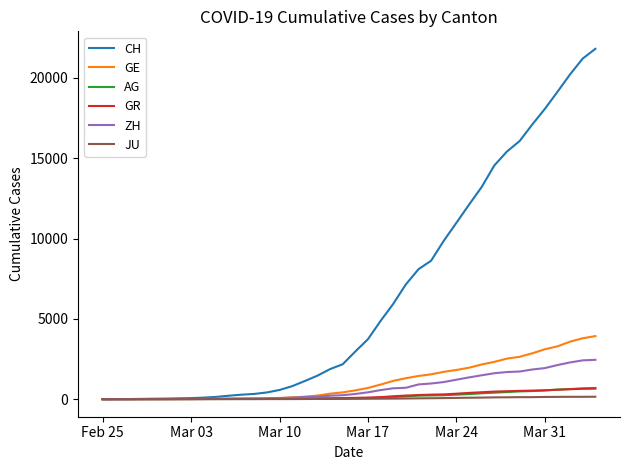

Which series has the widest spread of values?

CH